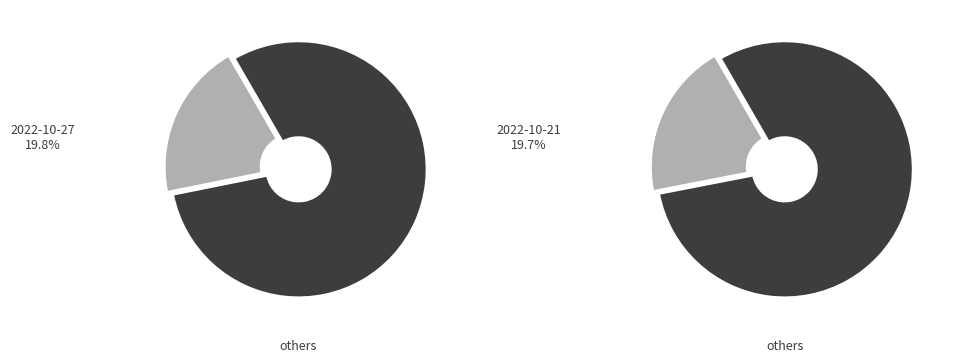

Is it true that 2022-10-27 is 20% of the pie?

True